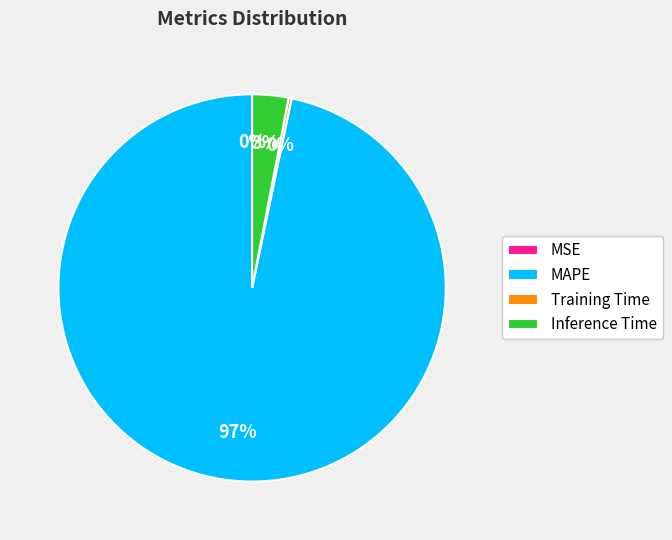

What is the largest slice in the pie chart?

MAPE